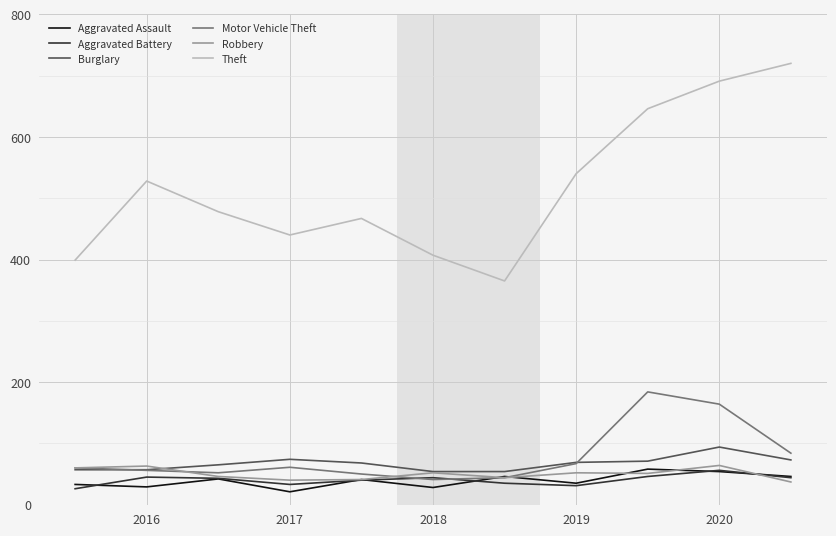

Which series has the largest range (max minus min)?

Theft